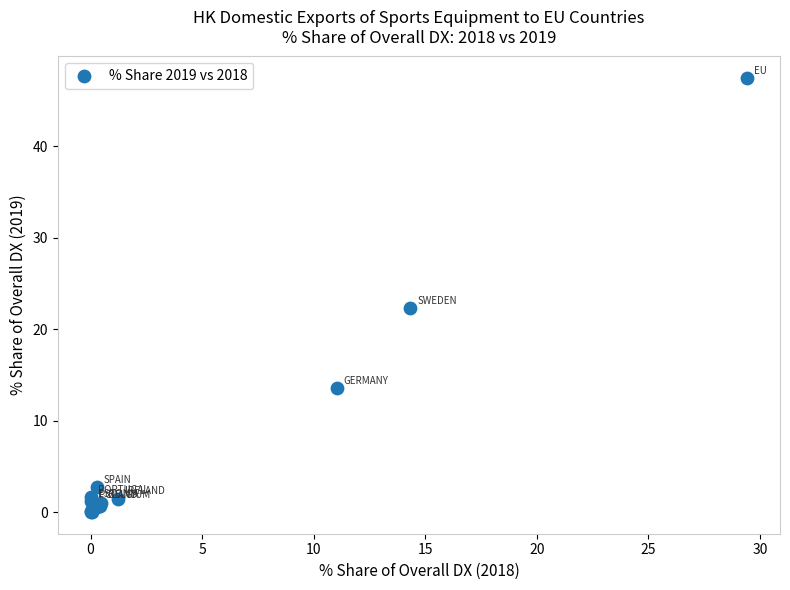

What Y value in the scatter plot is closest to 23?

22.3